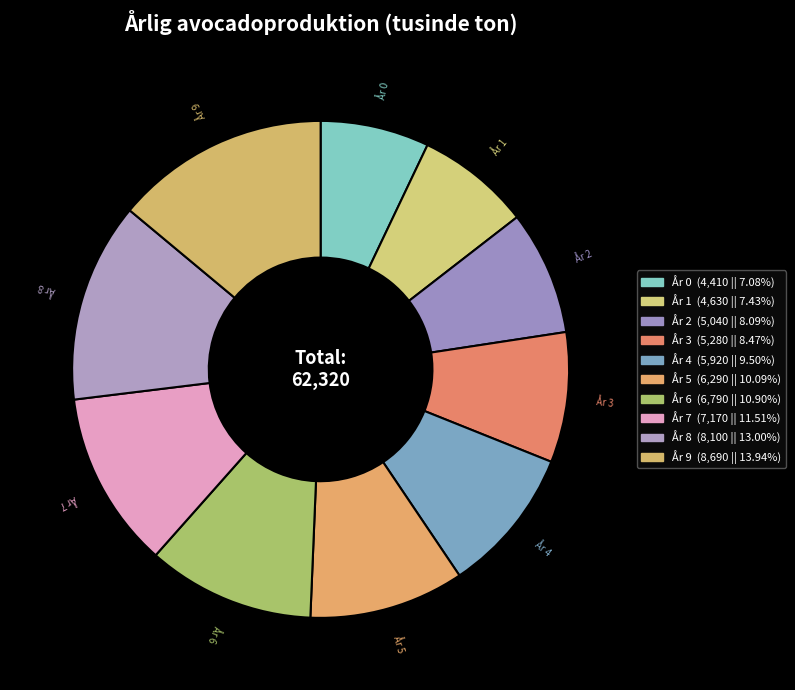

Between År 2 and År 0, which is larger?

År 2